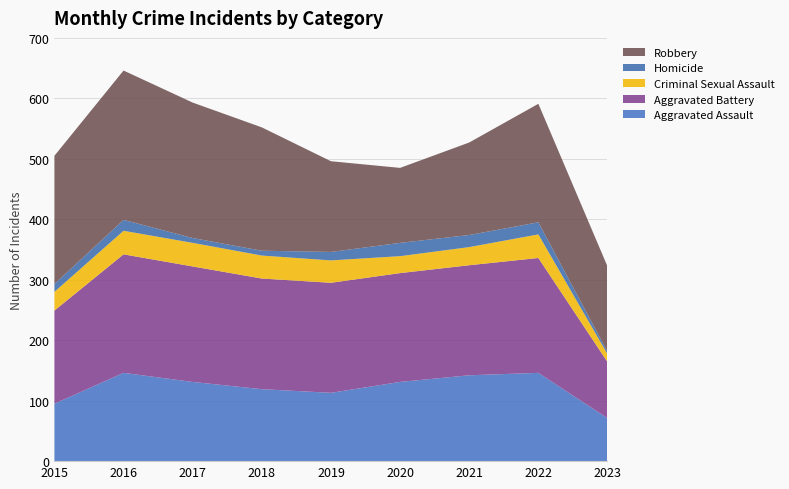

Reading left to right, list all the values displayed in this chart.

Aggravated Assault: 2015=95	2016=146	2017=131	2018=119	2019=113	2020=131	2021=142	2022=146	2023=71
Aggravated Battery: 2015=154	2016=196	2017=191	2018=183	2019=182	2020=180	2021=182	2022=190	2023=93
Criminal Sexual Assault: 2015=31	2016=39	2017=39	2018=38	2019=37	2020=28	2021=30	2022=39	2023=13
Homicide: 2015=13	2016=18	2017=8	2018=8	2019=14	2020=22	2021=20	2022=20	2023=4
Robbery: 2015=212	2016=247	2017=224	2018=204	2019=150	2020=124	2021=153	2022=196	2023=141